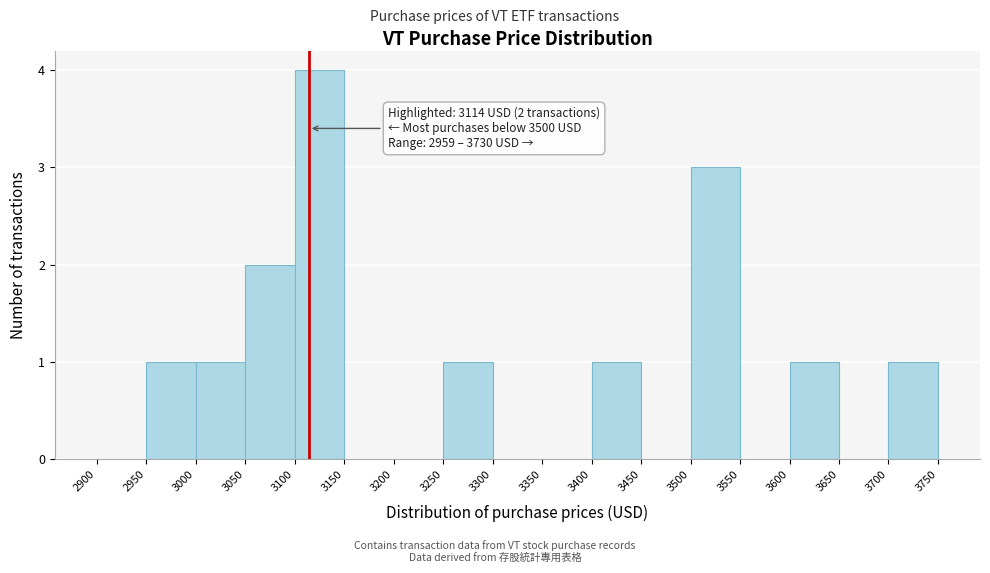

Over which range of the x-axis is the bar tallest?

3100 to 3150